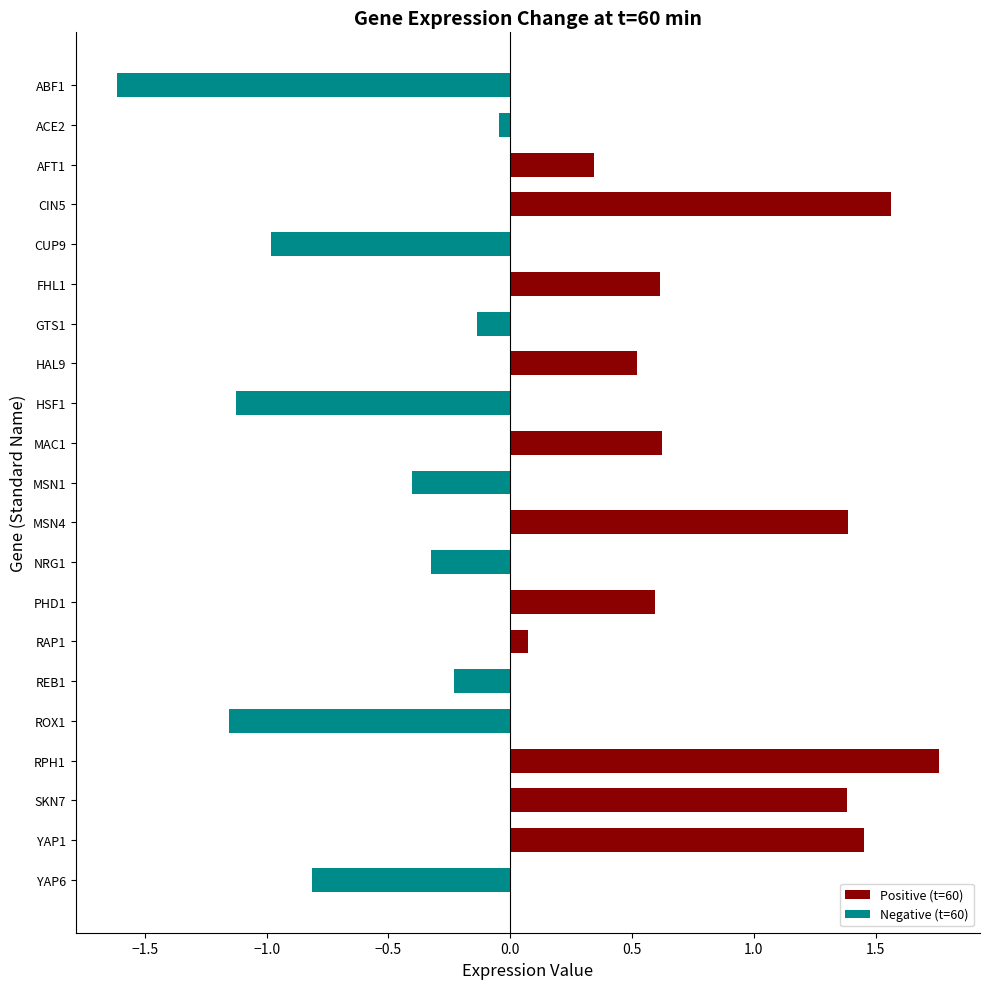

Rank the series by their average value, from lowest to highest.

Negative (t=60), Positive (t=60)